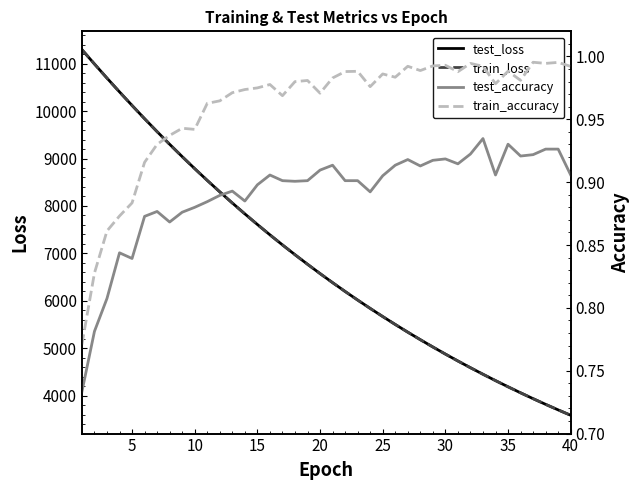

At how many categories does at least one series exceed 2713?

40